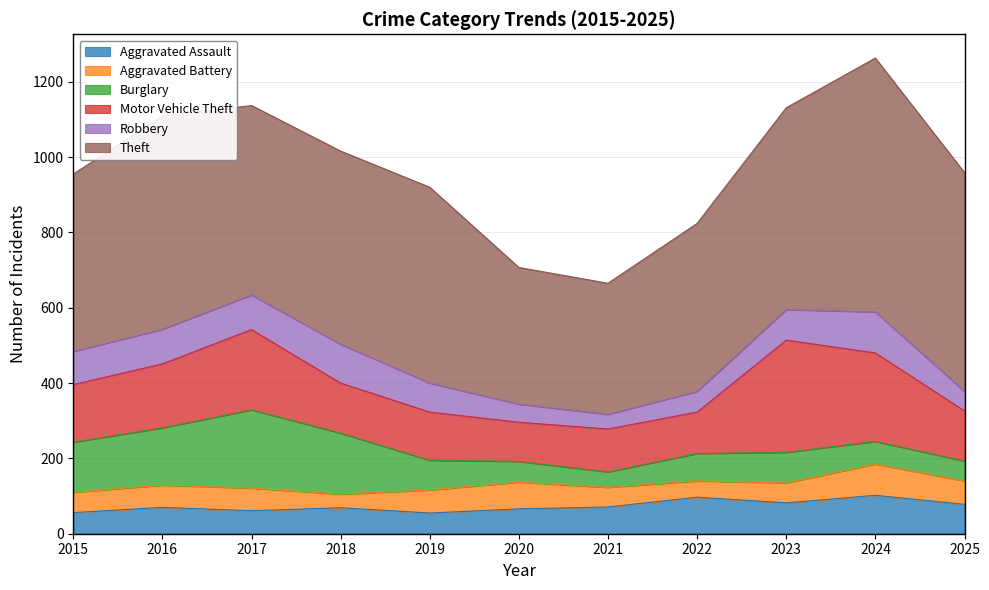

Which has a higher value, 2020 or 2018?

2018